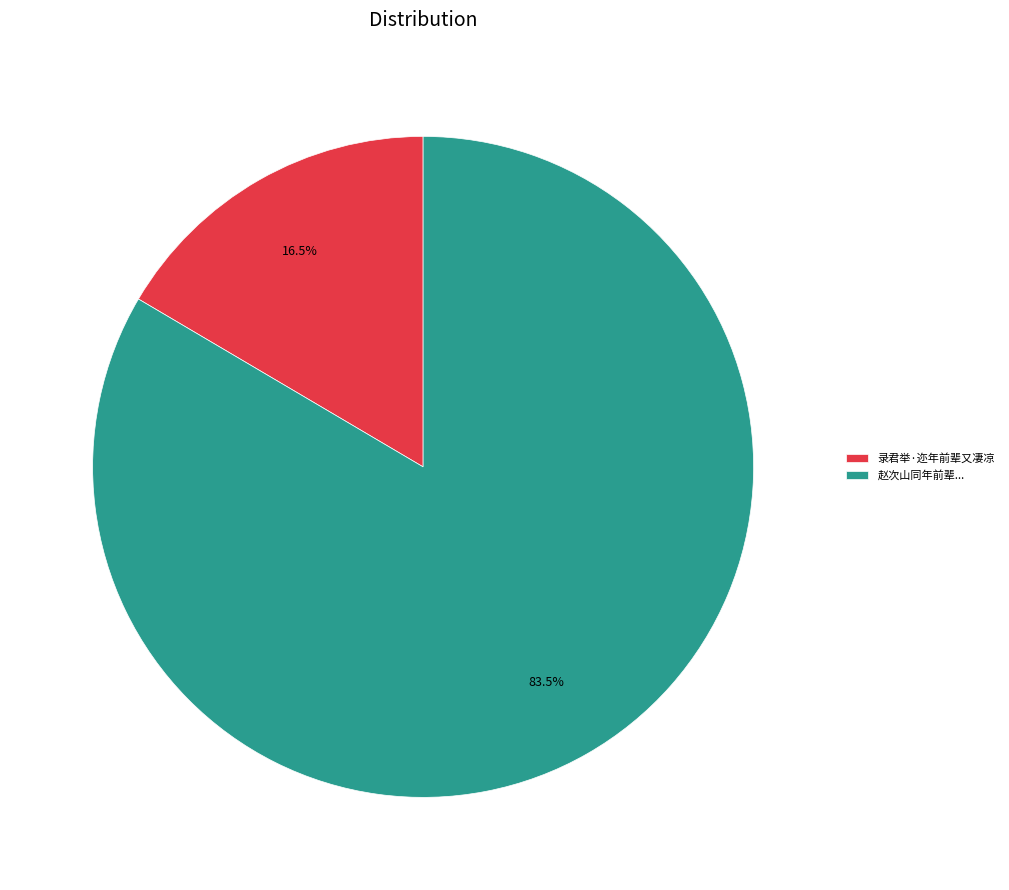

Does 录君举·迩年前辈又凄凉 represent more than half of the total?

No